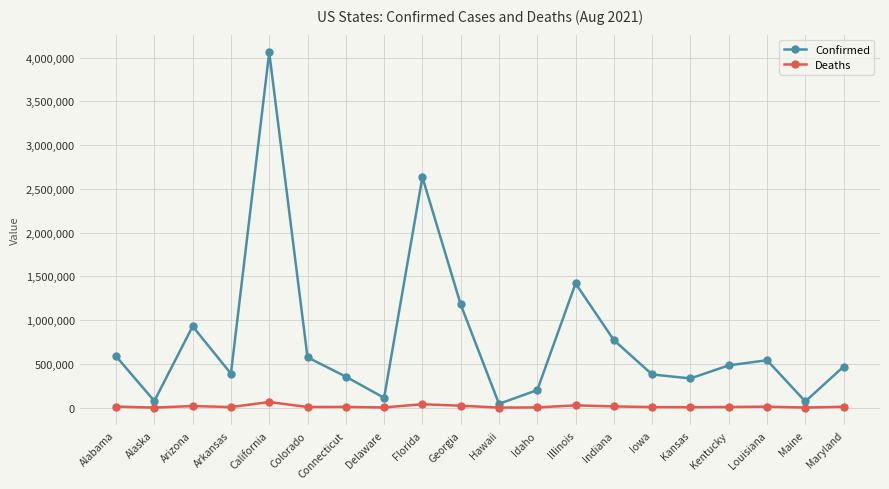

What position from the right is Arizona?

18